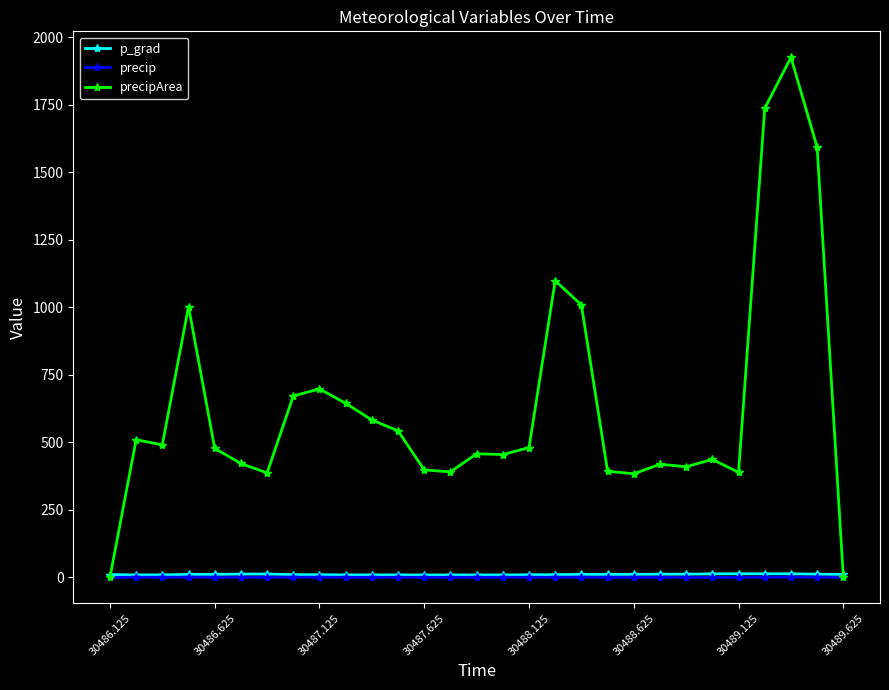

Which series has the largest total across all categories?

precipArea